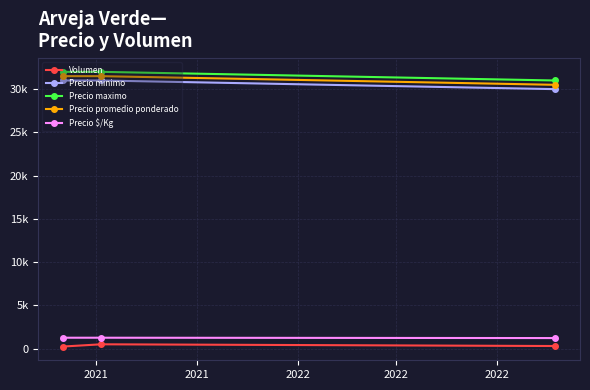

Which category has the highest value in the Precio $/Kg series?

2021